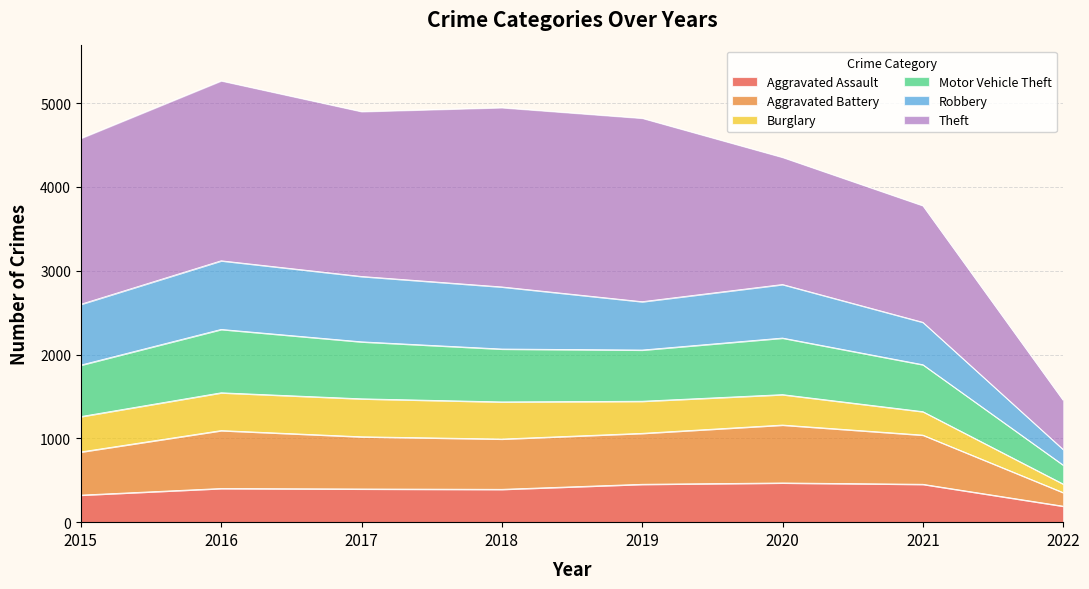

At which label does Aggravated Assault reach its minimum?

2022